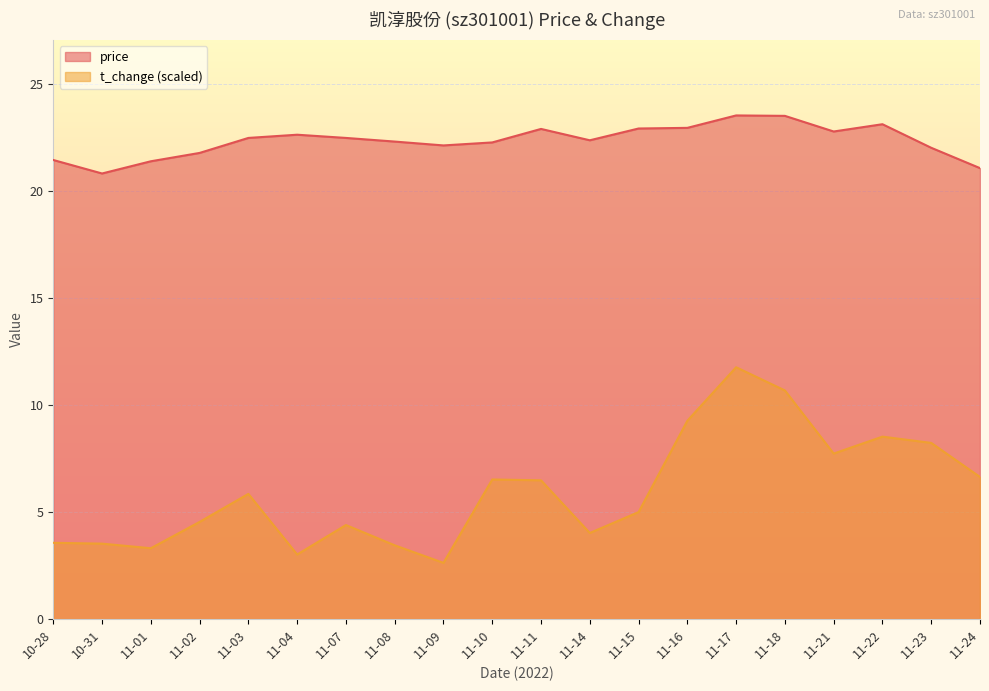

At which category does t_change reach its first local valley?

11-01